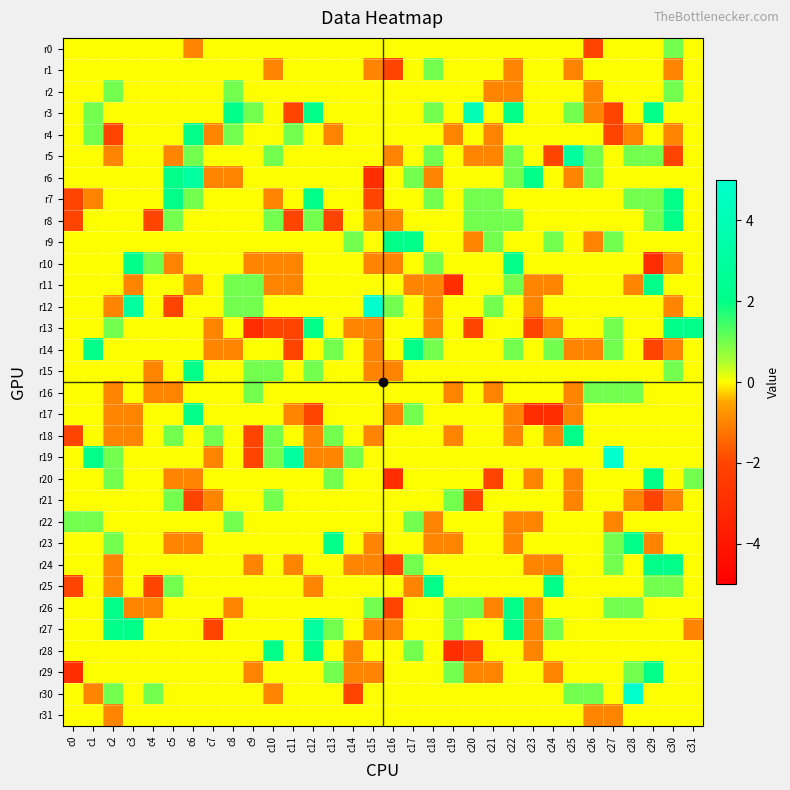

Reading left to right, what are all the values shown in this chart?

r0: c0=0	c1=0	c2=0	c3=0	c4=0	c5=0	c6=-1	c7=0	c8=0	c9=0	c10=0	c11=0	c12=0	c13=0	c14=0	c15=0	c16=0	c17=0	c18=0	c19=0	c20=0	c21=0	c22=0	c23=0	c24=0	c25=0	c26=-2	c27=0	c28=0	c29=0	c30=1	c31=0
r1: c0=0	c1=0	c2=0	c3=0	c4=0	c5=0	c6=0	c7=0	c8=0	c9=0	c10=-1	c11=0	c12=0	c13=0	c14=0	c15=-1	c16=-2	c17=0	c18=1	c19=0	c20=0	c21=0	c22=-1	c23=0	c24=0	c25=-1	c26=0	c27=0	c28=0	c29=0	c30=-1	c31=0
r2: c0=0	c1=0	c2=1	c3=0	c4=0	c5=0	c6=0	c7=0	c8=1	c9=0	c10=0	c11=0	c12=0	c13=0	c14=0	c15=0	c16=0	c17=0	c18=0	c19=0	c20=0	c21=-1	c22=-1	c23=0	c24=0	c25=0	c26=-1	c27=0	c28=0	c29=0	c30=1	c31=0
r3: c0=0	c1=1	c2=0	c3=0	c4=0	c5=0	c6=0	c7=0	c8=2	c9=1	c10=0	c11=-2	c12=2	c13=0	c14=0	c15=0	c16=0	c17=0	c18=1	c19=0	c20=4	c21=0	c22=2	c23=0	c24=0	c25=1	c26=-1	c27=-2	c28=0	c29=2	c30=0	c31=0
r4: c0=0	c1=1	c2=-2	c3=0	c4=0	c5=0	c6=2	c7=-1	c8=1	c9=0	c10=0	c11=1	c12=0	c13=-1	c14=0	c15=0	c16=0	c17=0	c18=0	c19=-1	c20=0	c21=-1	c22=0	c23=0	c24=0	c25=0	c26=0	c27=-2	c28=-1	c29=0	c30=-1	c31=0
r5: c0=0	c1=0	c2=-1	c3=0	c4=0	c5=-1	c6=1	c7=0	c8=0	c9=0	c10=1	c11=0	c12=0	c13=0	c14=0	c15=0	c16=-1	c17=0	c18=1	c19=0	c20=-1	c21=-1	c22=1	c23=0	c24=-2	c25=3	c26=1	c27=0	c28=1	c29=1	c30=-2	c31=0
r6: c0=0	c1=0	c2=0	c3=0	c4=0	c5=2	c6=3	c7=-1	c8=-1	c9=0	c10=0	c11=0	c12=0	c13=0	c14=0	c15=-3	c16=0	c17=1	c18=-1	c19=0	c20=0	c21=0	c22=1	c23=2	c24=0	c25=-1	c26=1	c27=0	c28=0	c29=0	c30=0	c31=0
r7: c0=-2	c1=-1	c2=0	c3=0	c4=0	c5=2	c6=1	c7=0	c8=0	c9=0	c10=-1	c11=0	c12=2	c13=0	c14=0	c15=-2	c16=0	c17=0	c18=1	c19=0	c20=1	c21=1	c22=0	c23=0	c24=0	c25=0	c26=0	c27=0	c28=1	c29=1	c30=2	c31=0
r8: c0=-2	c1=0	c2=0	c3=0	c4=-2	c5=1	c6=0	c7=0	c8=0	c9=0	c10=1	c11=-2	c12=1	c13=-2	c14=0	c15=-1	c16=-1	c17=0	c18=0	c19=0	c20=1	c21=1	c22=1	c23=0	c24=0	c25=0	c26=0	c27=0	c28=0	c29=1	c30=2	c31=0
r9: c0=0	c1=0	c2=0	c3=0	c4=0	c5=0	c6=0	c7=0	c8=0	c9=0	c10=0	c11=0	c12=0	c13=0	c14=1	c15=0	c16=2	c17=2	c18=0	c19=0	c20=-1	c21=1	c22=0	c23=0	c24=1	c25=0	c26=-1	c27=1	c28=0	c29=0	c30=0	c31=0
r10: c0=0	c1=0	c2=0	c3=2	c4=1	c5=-1	c6=0	c7=0	c8=0	c9=-1	c10=-1	c11=-1	c12=0	c13=0	c14=0	c15=-1	c16=-1	c17=0	c18=1	c19=0	c20=0	c21=0	c22=2	c23=0	c24=0	c25=0	c26=0	c27=0	c28=0	c29=-3	c30=-1	c31=0
r11: c0=0	c1=0	c2=0	c3=-1	c4=0	c5=0	c6=-1	c7=0	c8=1	c9=1	c10=-1	c11=-1	c12=0	c13=0	c14=0	c15=0	c16=0	c17=-1	c18=-1	c19=-3	c20=0	c21=0	c22=1	c23=-1	c24=-1	c25=0	c26=0	c27=0	c28=-1	c29=2	c30=0	c31=0
r12: c0=0	c1=0	c2=-1	c3=3	c4=0	c5=-2	c6=0	c7=0	c8=1	c9=1	c10=0	c11=0	c12=0	c13=0	c14=0	c15=5	c16=1	c17=0	c18=-1	c19=0	c20=0	c21=1	c22=0	c23=-1	c24=0	c25=0	c26=0	c27=0	c28=0	c29=0	c30=-1	c31=0
r13: c0=0	c1=0	c2=1	c3=0	c4=0	c5=0	c6=0	c7=-1	c8=0	c9=-3	c10=-2	c11=-2	c12=2	c13=0	c14=-1	c15=-1	c16=0	c17=0	c18=-1	c19=0	c20=-2	c21=0	c22=0	c23=-2	c24=-1	c25=0	c26=0	c27=1	c28=0	c29=0	c30=2	c31=2
r14: c0=0	c1=2	c2=0	c3=0	c4=0	c5=0	c6=0	c7=-1	c8=-1	c9=0	c10=0	c11=-2	c12=0	c13=1	c14=0	c15=-1	c16=0	c17=2	c18=1	c19=0	c20=0	c21=0	c22=1	c23=0	c24=1	c25=-1	c26=-1	c27=1	c28=0	c29=-2	c30=-1	c31=0
r15: c0=0	c1=0	c2=0	c3=0	c4=-1	c5=0	c6=2	c7=0	c8=0	c9=1	c10=1	c11=0	c12=1	c13=0	c14=0	c15=-1	c16=-1	c17=0	c18=0	c19=0	c20=0	c21=0	c22=0	c23=0	c24=0	c25=0	c26=0	c27=0	c28=0	c29=0	c30=1	c31=0
r16: c0=0	c1=0	c2=-1	c3=0	c4=-1	c5=-1	c6=0	c7=0	c8=0	c9=1	c10=0	c11=0	c12=0	c13=0	c14=0	c15=0	c16=0	c17=0	c18=0	c19=-1	c20=0	c21=-1	c22=0	c23=0	c24=0	c25=-1	c26=1	c27=1	c28=1	c29=0	c30=0	c31=0
r17: c0=0	c1=0	c2=-1	c3=-1	c4=0	c5=0	c6=2	c7=0	c8=0	c9=0	c10=0	c11=-1	c12=-2	c13=0	c14=0	c15=0	c16=-1	c17=1	c18=0	c19=0	c20=0	c21=0	c22=-1	c23=-3	c24=-3	c25=-1	c26=0	c27=0	c28=0	c29=0	c30=0	c31=0
r18: c0=-2	c1=0	c2=-1	c3=-1	c4=0	c5=1	c6=0	c7=1	c8=0	c9=-2	c10=1	c11=0	c12=-1	c13=1	c14=0	c15=-1	c16=0	c17=0	c18=0	c19=-1	c20=0	c21=0	c22=-1	c23=0	c24=-1	c25=2	c26=0	c27=0	c28=0	c29=0	c30=0	c31=0
r19: c0=0	c1=2	c2=1	c3=0	c4=0	c5=0	c6=0	c7=-1	c8=0	c9=-2	c10=1	c11=3	c12=-1	c13=-1	c14=1	c15=0	c16=0	c17=0	c18=0	c19=0	c20=0	c21=0	c22=0	c23=0	c24=0	c25=0	c26=0	c27=5	c28=0	c29=0	c30=0	c31=0
r20: c0=0	c1=0	c2=1	c3=0	c4=0	c5=-1	c6=-1	c7=0	c8=0	c9=0	c10=0	c11=0	c12=0	c13=1	c14=0	c15=0	c16=-3	c17=0	c18=0	c19=0	c20=0	c21=-2	c22=0	c23=-1	c24=0	c25=-1	c26=0	c27=0	c28=0	c29=2	c30=0	c31=1
r21: c0=0	c1=0	c2=0	c3=0	c4=0	c5=1	c6=-2	c7=-1	c8=0	c9=0	c10=1	c11=0	c12=0	c13=0	c14=0	c15=0	c16=0	c17=0	c18=0	c19=1	c20=-2	c21=0	c22=0	c23=0	c24=0	c25=-1	c26=0	c27=0	c28=-1	c29=-2	c30=-1	c31=0
r22: c0=1	c1=1	c2=0	c3=0	c4=0	c5=0	c6=0	c7=0	c8=1	c9=0	c10=0	c11=0	c12=0	c13=0	c14=0	c15=0	c16=0	c17=1	c18=-1	c19=0	c20=0	c21=0	c22=-1	c23=-1	c24=0	c25=0	c26=0	c27=-1	c28=0	c29=0	c30=0	c31=0
r23: c0=0	c1=0	c2=1	c3=0	c4=0	c5=-1	c6=-1	c7=0	c8=0	c9=0	c10=0	c11=0	c12=0	c13=2	c14=0	c15=-1	c16=0	c17=0	c18=-1	c19=-1	c20=0	c21=0	c22=-1	c23=0	c24=0	c25=0	c26=0	c27=1	c28=2	c29=-1	c30=0	c31=0
r24: c0=0	c1=0	c2=-1	c3=0	c4=0	c5=0	c6=0	c7=0	c8=0	c9=-1	c10=0	c11=-1	c12=0	c13=0	c14=-1	c15=-1	c16=-2	c17=1	c18=0	c19=0	c20=0	c21=0	c22=0	c23=-1	c24=-1	c25=0	c26=0	c27=1	c28=0	c29=2	c30=2	c31=0
r25: c0=-2	c1=0	c2=-1	c3=0	c4=-2	c5=1	c6=0	c7=0	c8=0	c9=0	c10=0	c11=0	c12=-1	c13=0	c14=0	c15=0	c16=0	c17=-1	c18=2	c19=0	c20=0	c21=0	c22=0	c23=0	c24=2	c25=0	c26=0	c27=0	c28=0	c29=1	c30=1	c31=0
r26: c0=0	c1=0	c2=2	c3=-1	c4=-1	c5=0	c6=0	c7=0	c8=-1	c9=0	c10=0	c11=0	c12=0	c13=0	c14=0	c15=1	c16=-2	c17=0	c18=0	c19=1	c20=1	c21=-1	c22=2	c23=-1	c24=0	c25=0	c26=0	c27=1	c28=1	c29=0	c30=0	c31=0
r27: c0=0	c1=0	c2=2	c3=2	c4=0	c5=0	c6=0	c7=-2	c8=0	c9=0	c10=0	c11=0	c12=3	c13=1	c14=0	c15=-1	c16=-1	c17=0	c18=0	c19=1	c20=0	c21=0	c22=2	c23=-1	c24=1	c25=0	c26=0	c27=0	c28=0	c29=0	c30=0	c31=-1
r28: c0=0	c1=0	c2=0	c3=0	c4=0	c5=0	c6=0	c7=0	c8=0	c9=0	c10=2	c11=0	c12=2	c13=0	c14=-1	c15=0	c16=0	c17=1	c18=0	c19=-3	c20=-2	c21=0	c22=0	c23=-1	c24=0	c25=0	c26=0	c27=0	c28=0	c29=0	c30=0	c31=0
r29: c0=-3	c1=0	c2=0	c3=0	c4=0	c5=0	c6=0	c7=0	c8=0	c9=-1	c10=0	c11=0	c12=0	c13=1	c14=-1	c15=-1	c16=0	c17=0	c18=0	c19=1	c20=-1	c21=-1	c22=0	c23=0	c24=-1	c25=0	c26=0	c27=0	c28=1	c29=2	c30=0	c31=0
r30: c0=0	c1=-1	c2=1	c3=0	c4=1	c5=0	c6=0	c7=0	c8=0	c9=0	c10=-1	c11=0	c12=0	c13=0	c14=-2	c15=0	c16=0	c17=0	c18=0	c19=0	c20=0	c21=0	c22=0	c23=0	c24=0	c25=1	c26=1	c27=0	c28=5	c29=0	c30=0	c31=0
r31: c0=0	c1=0	c2=-1	c3=0	c4=0	c5=0	c6=0	c7=0	c8=0	c9=0	c10=0	c11=0	c12=0	c13=0	c14=0	c15=0	c16=0	c17=0	c18=0	c19=0	c20=0	c21=0	c22=0	c23=0	c24=0	c25=0	c26=-1	c27=-1	c28=0	c29=0	c30=0	c31=0